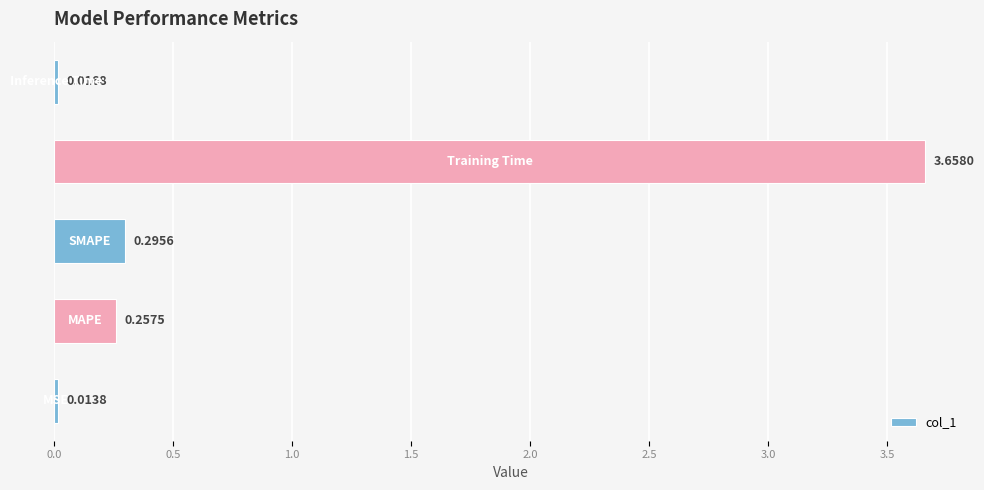

What is the difference between the maximum and minimum values?

3.6